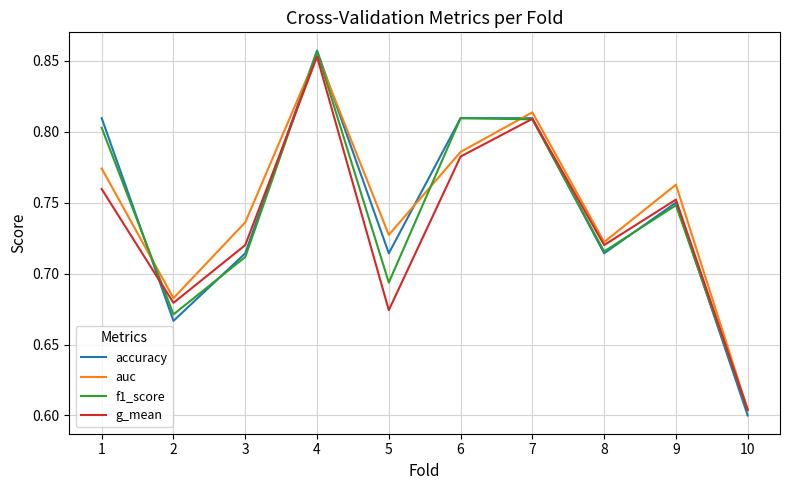

What is the difference between the maximum and second lowest values in the f1_score series?

0.2